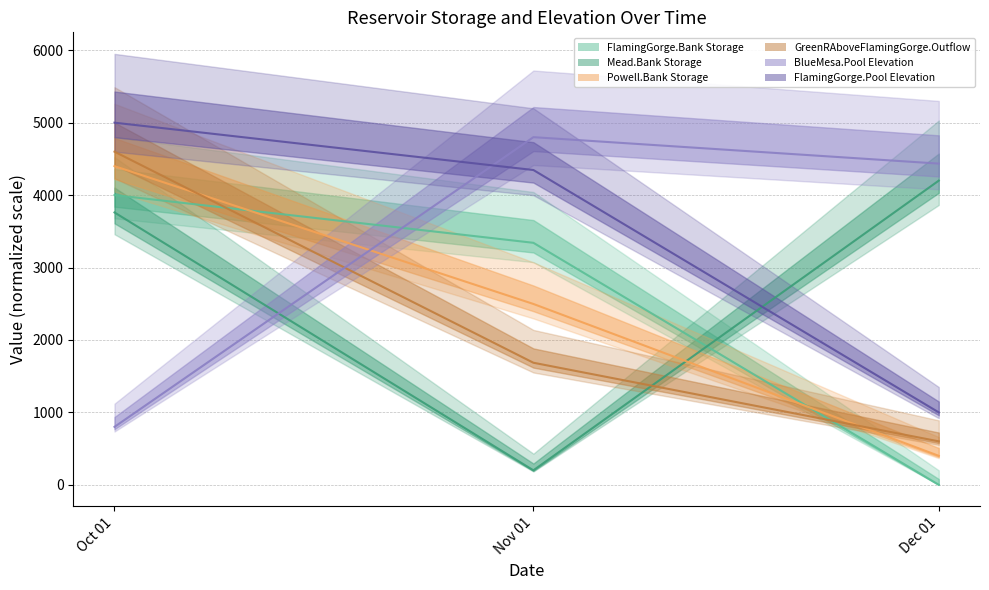

The value of Mead.Bank Storage at Nov 01 is 200.0. True or false?

True